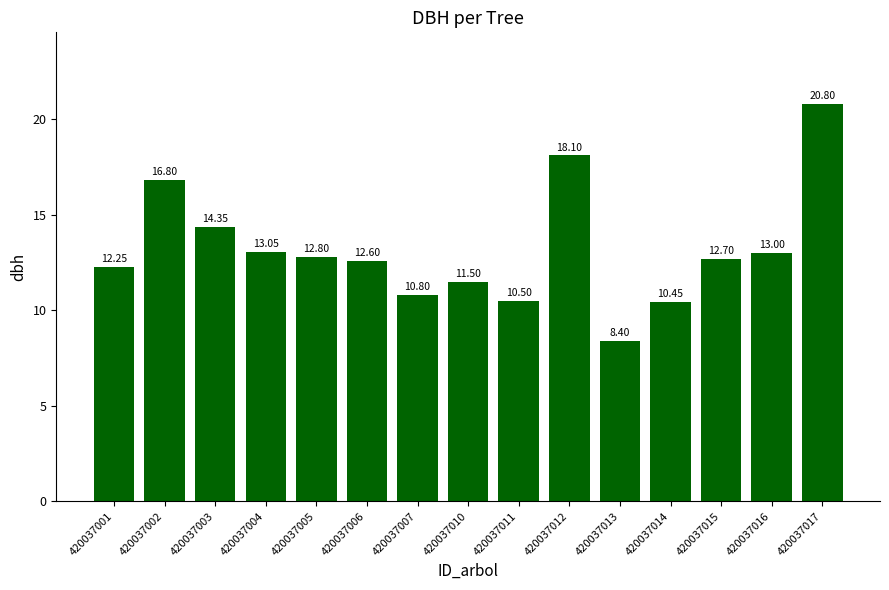

How many distinct data groups are displayed?

1